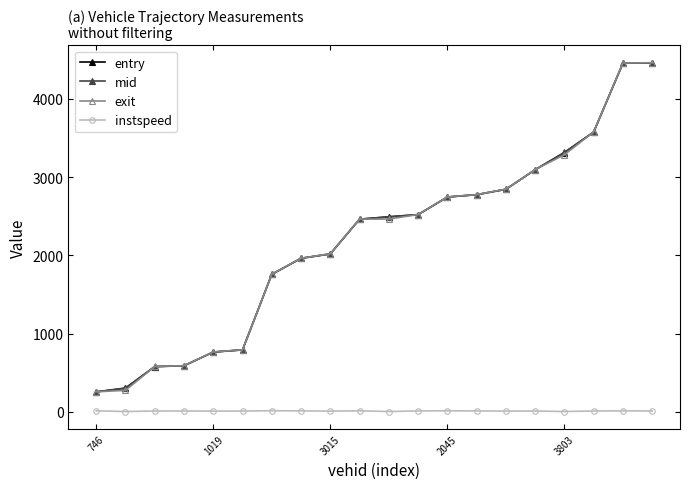

What is the value of the mid point at the 10th from the left?

2463.2